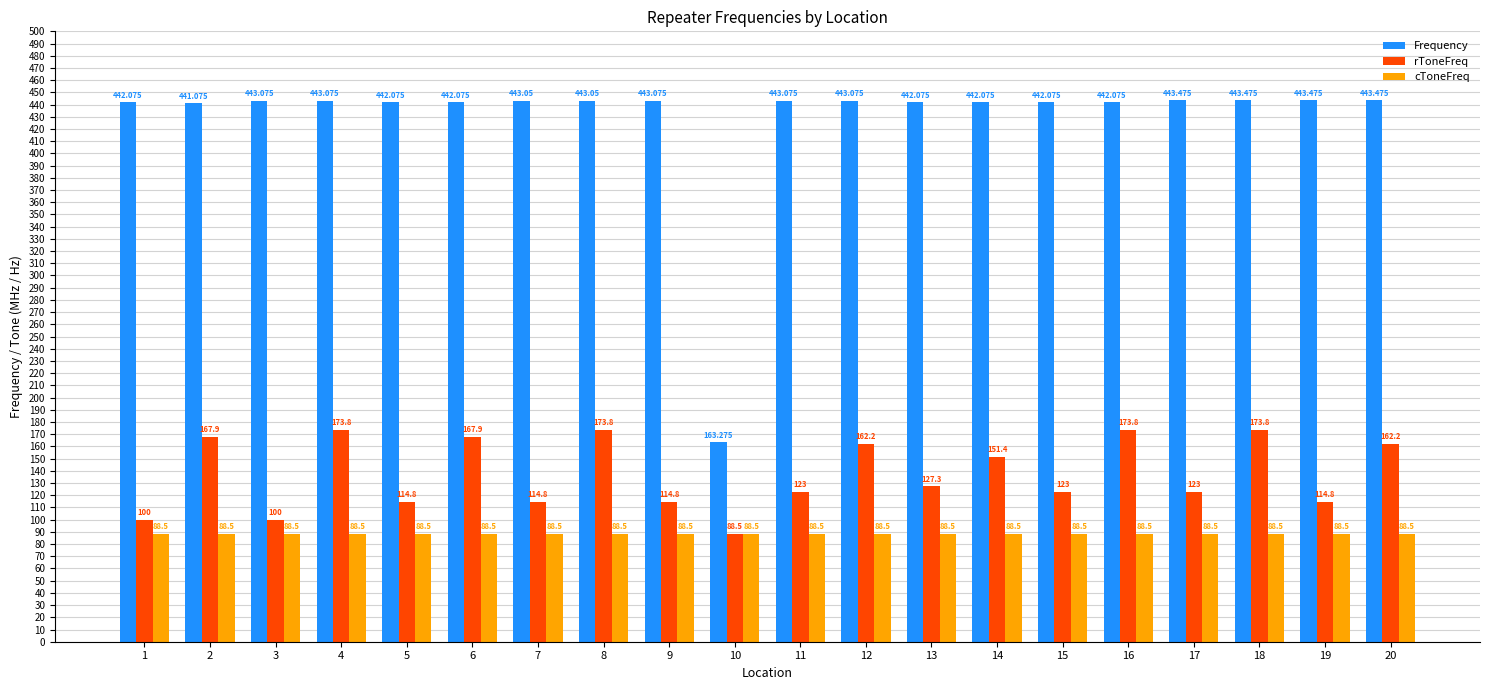

Which series has the largest total across all categories?

Frequency